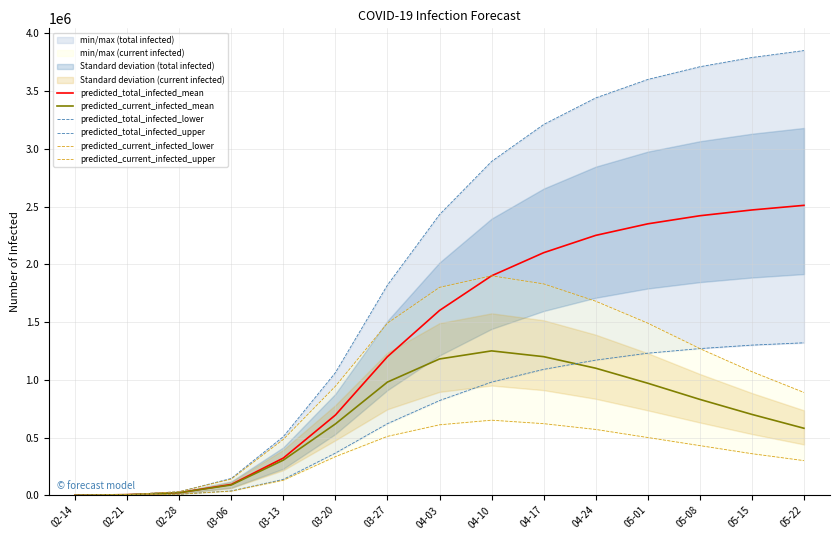

True or false: predicted_total_infected_upper and predicted_total_infected_mean intersect in this chart.

False